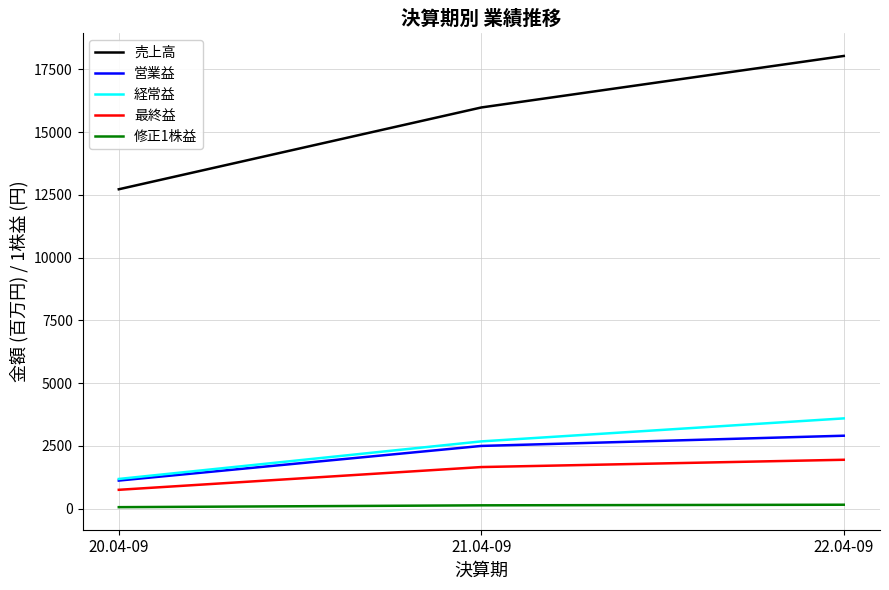

What is the greatest value displayed?

18028.0